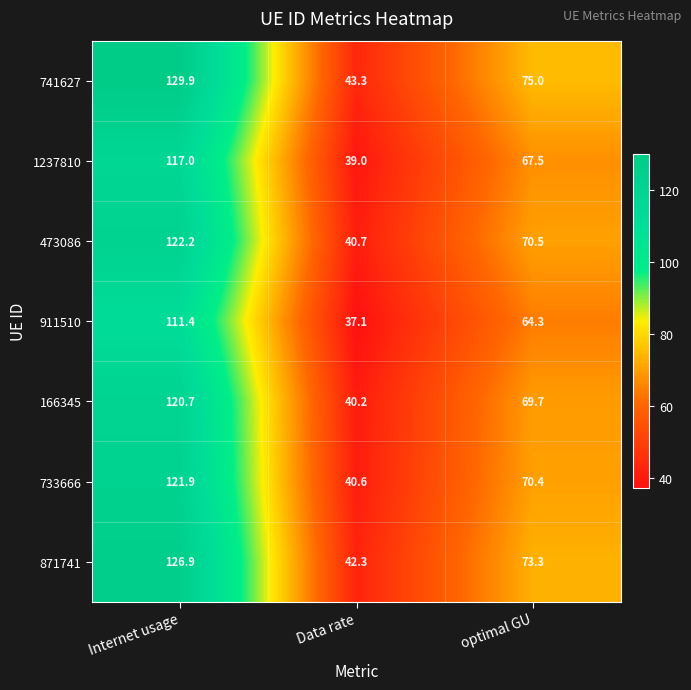

The 741627 series shows 64.0 at Data rate. True or false?

False